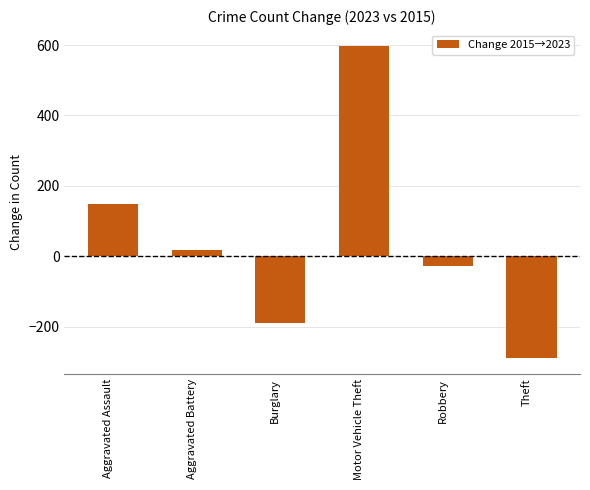

Reading right to left, transcribe all the data shown in this chart.

-289	-28	598	-190	19	149